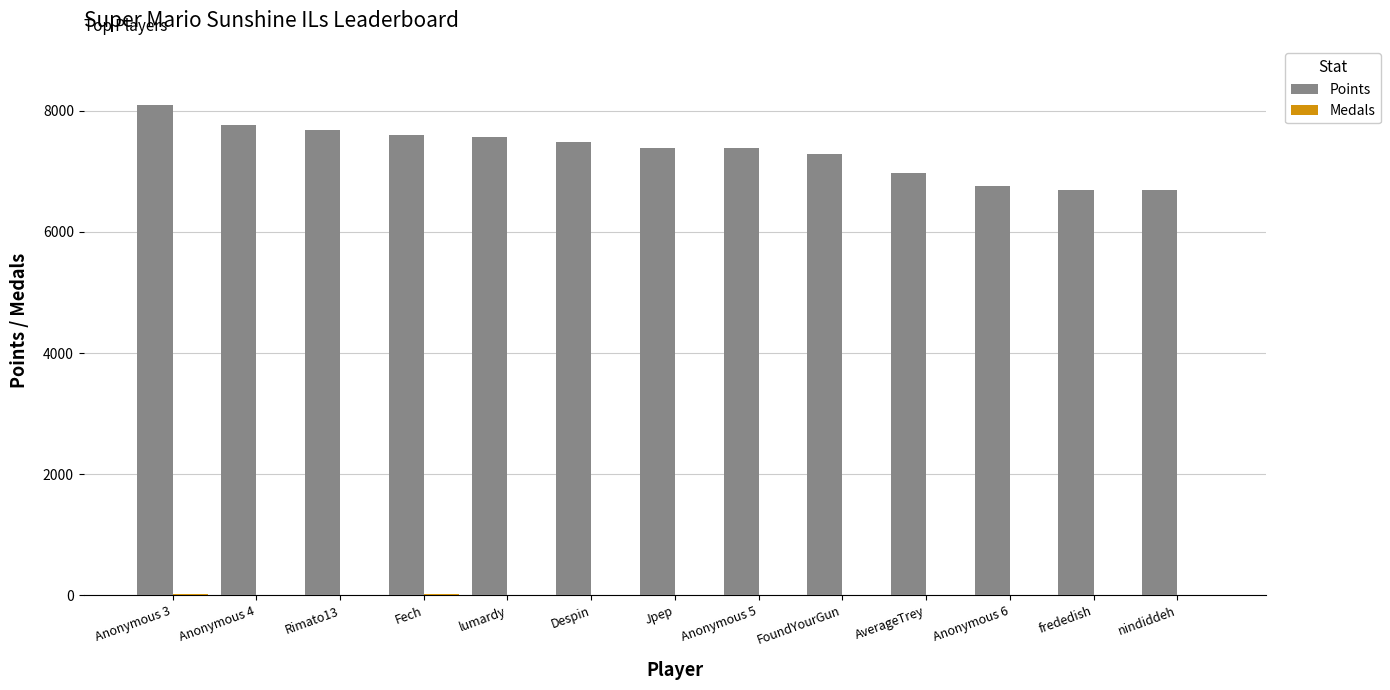

Which series has the largest total across all categories?

Points